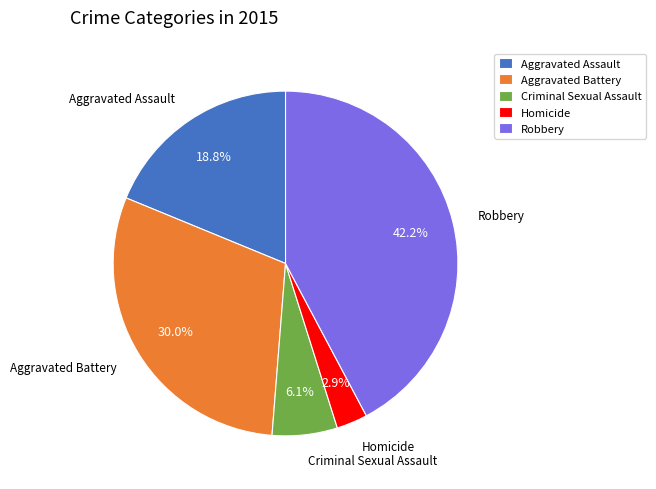

Which slice is the smallest?

Homicide